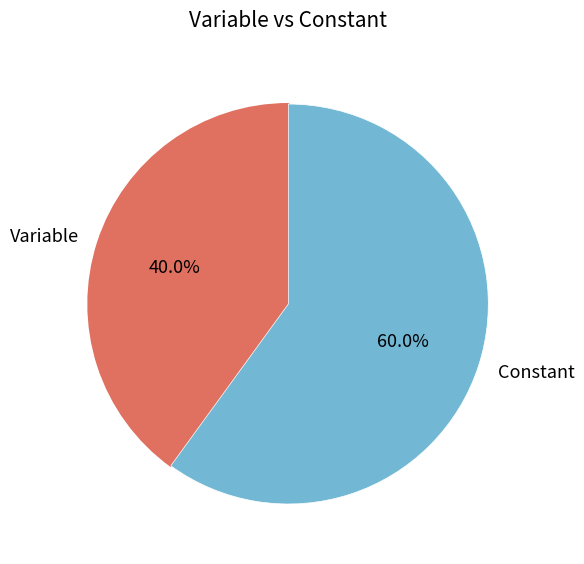

To the nearest percent, what is the difference between the Constant and Variable slice percentages?

20%